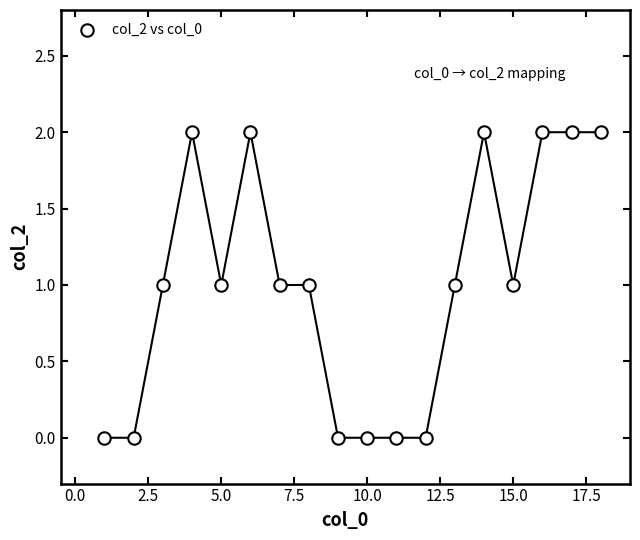

How many data points are displayed?

18